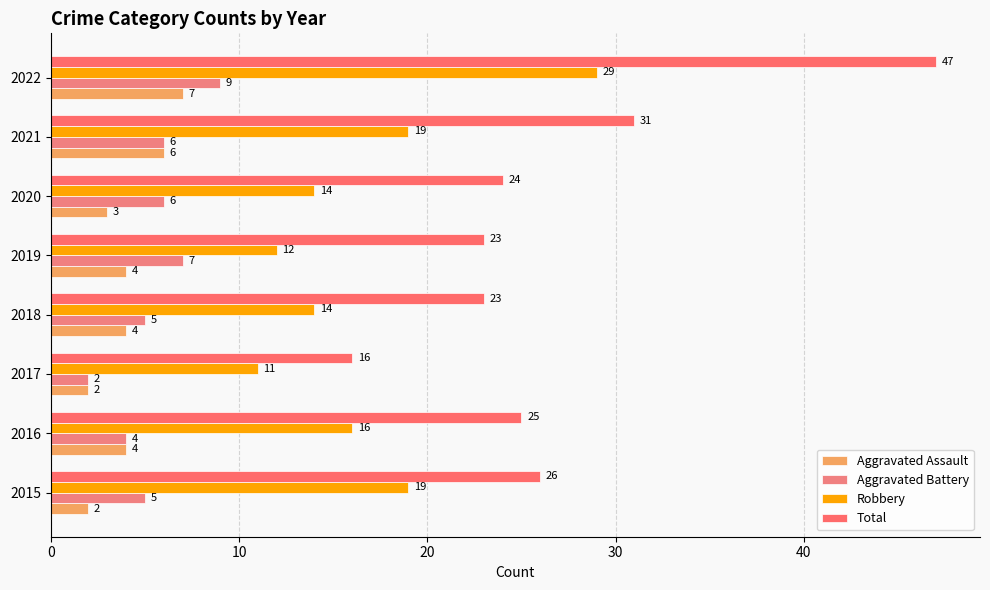

Count the number of data series in this chart.

4